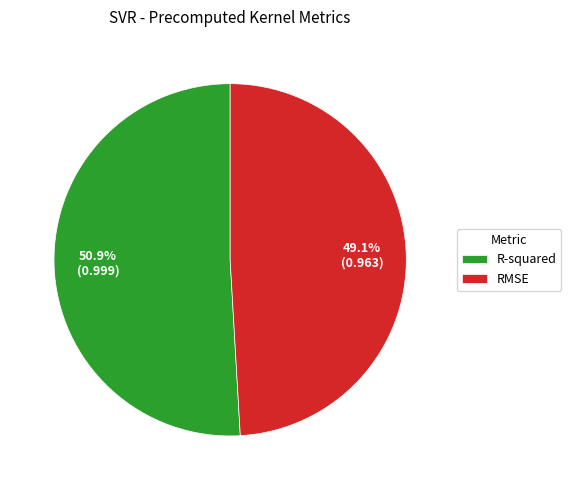

Count the number of slices in the pie.

2